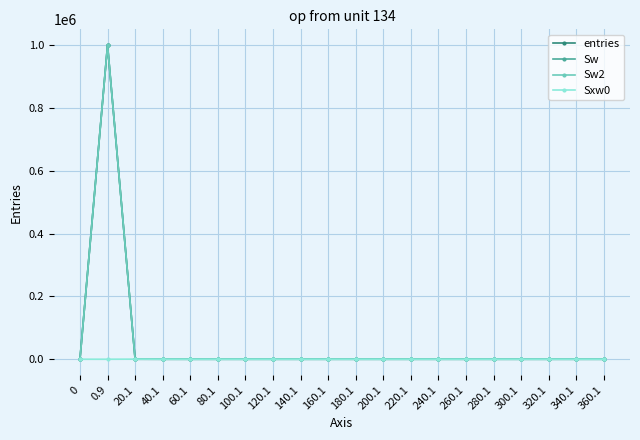

Does the chart have visible grid lines?

Yes